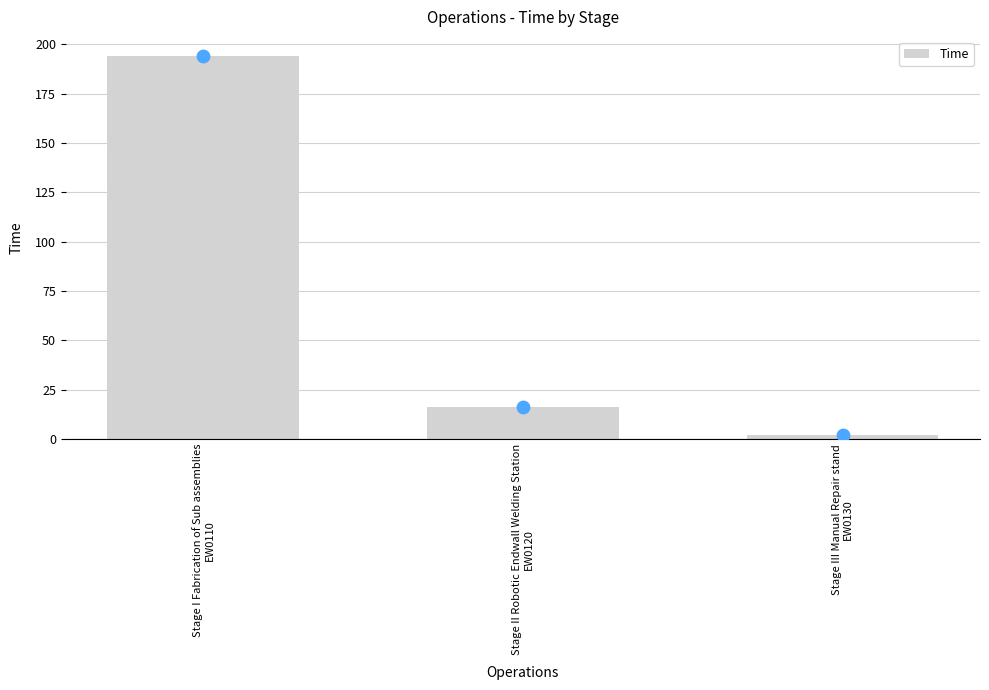

Which has a higher value, Stage III Manual Repair stand
EW0130 or Stage I Fabrication of Sub assemblies
EW0110?

Stage I Fabrication of Sub assemblies
EW0110